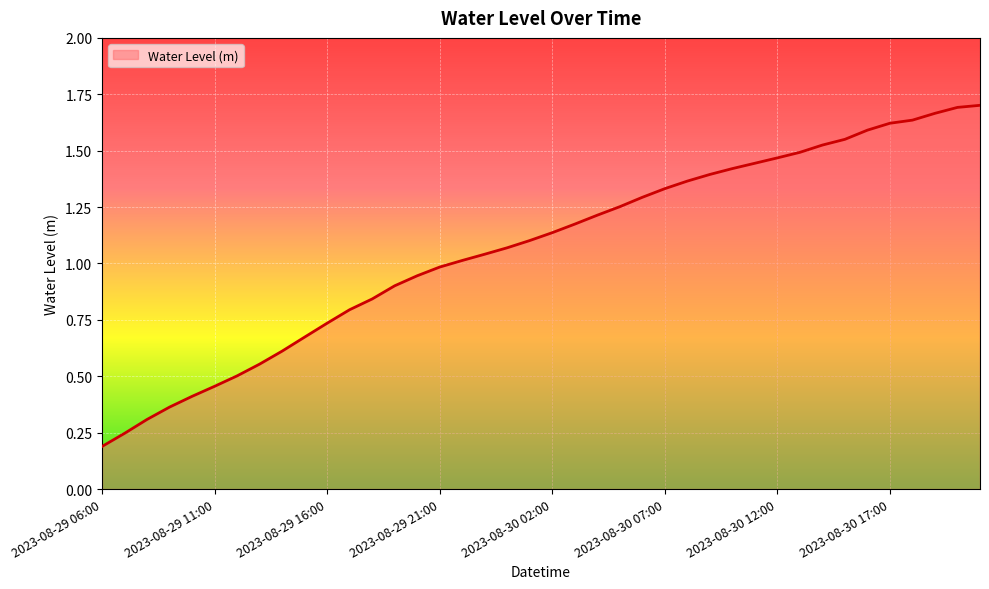

How many lines are shown in the chart?

1